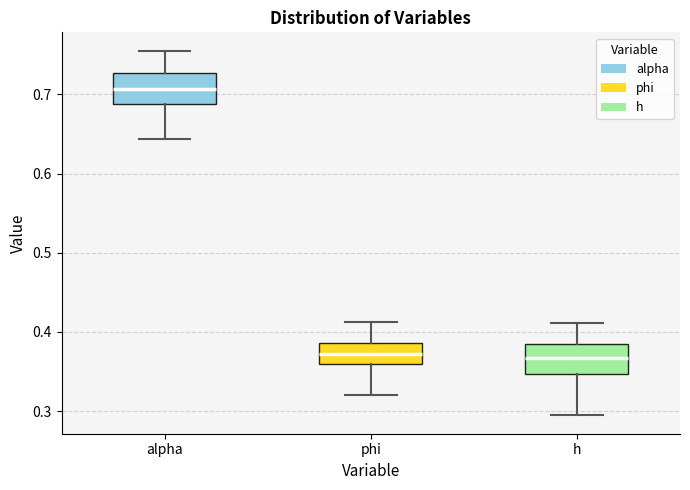

Reading left to right, transcribe this box plot: for each box, give where its median line is, the range the box spans, and where its two whiskers end, as read against the y-axis. The values are not printed on the chart, so give them approximately, as read against the axis.

alpha: median 0.71, box 0.69 to 0.73, whiskers 0.64 to 0.76
phi: median 0.37, box 0.36 to 0.39, whiskers 0.32 to 0.41
h: median 0.37, box 0.35 to 0.38, whiskers 0.29 to 0.41